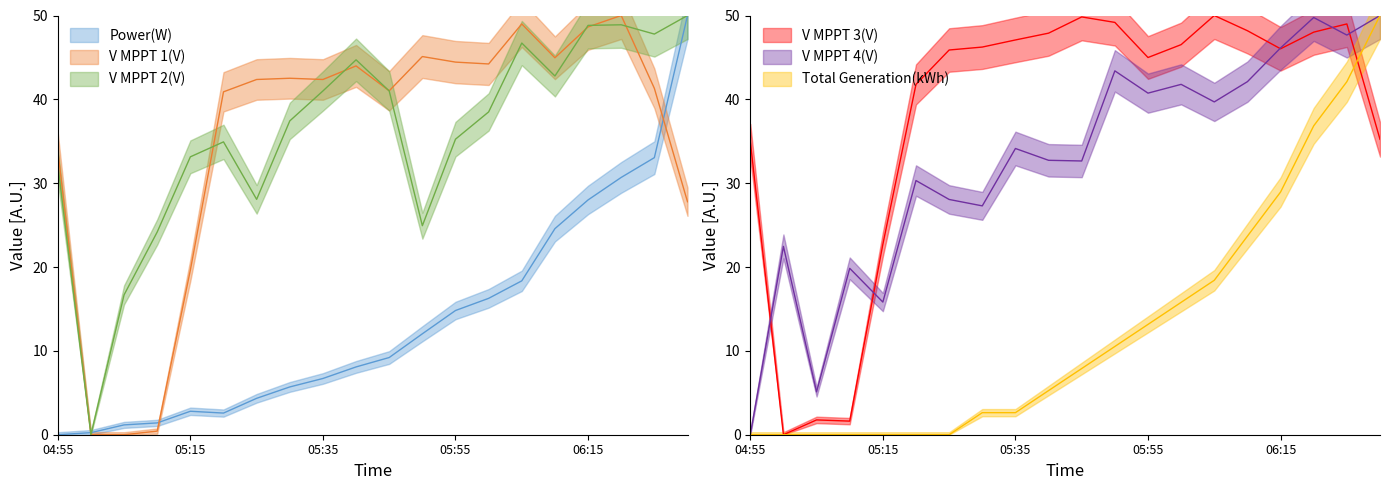

What are all the series names shown in the legend?

Power(W), V MPPT 1(V), V MPPT 2(V), V MPPT 3(V), V MPPT 4(V), Total Generation(kWh)